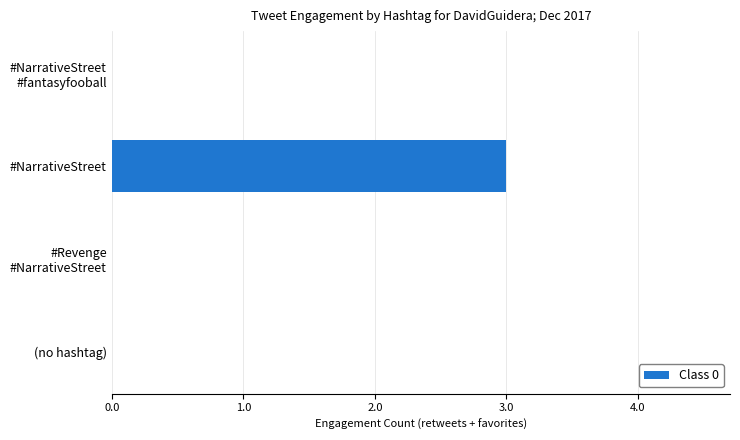

What is the sum of all values?

3